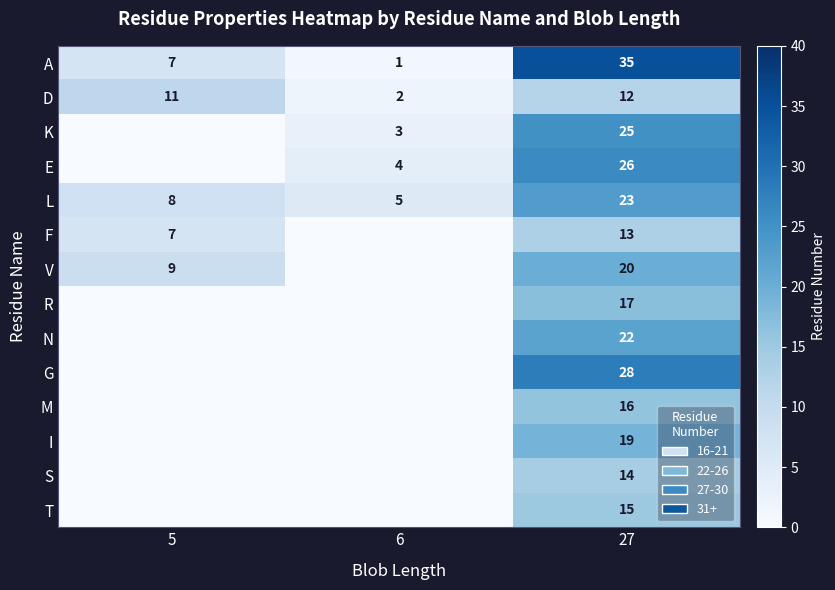

What is the difference between the highest and lowest values at 27?

23